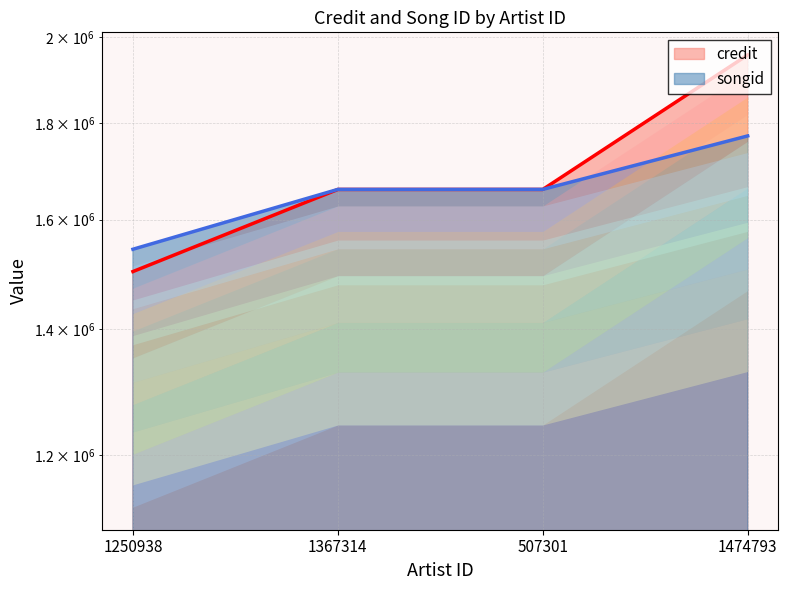

Is it true that credit equals 1956222 at 1474793?

True